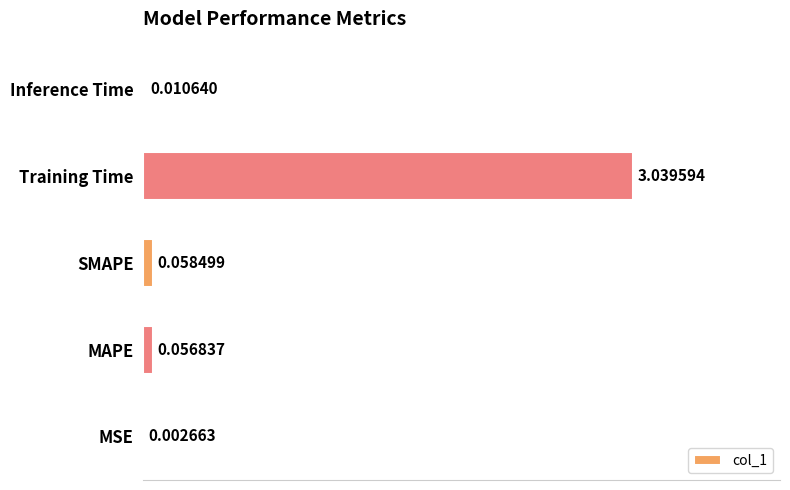

Does the chart contain stacked bars?

No